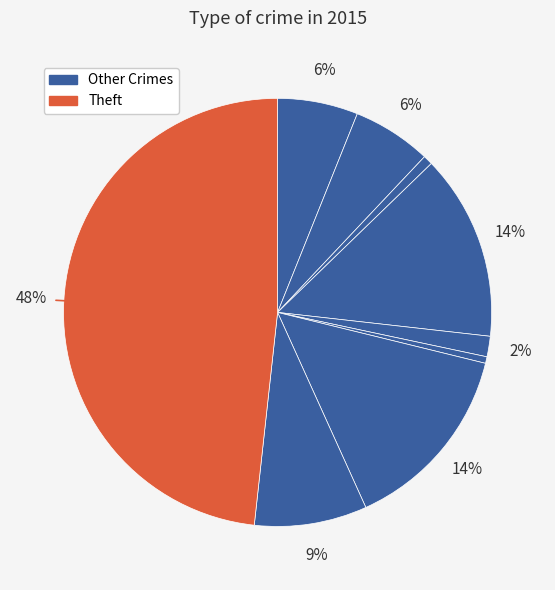

Which slice is the largest?

Theft